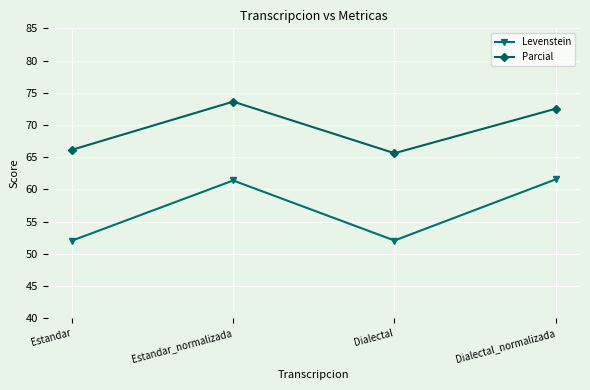

At which label does Parcial first exceed 72?

Estandar_normalizada